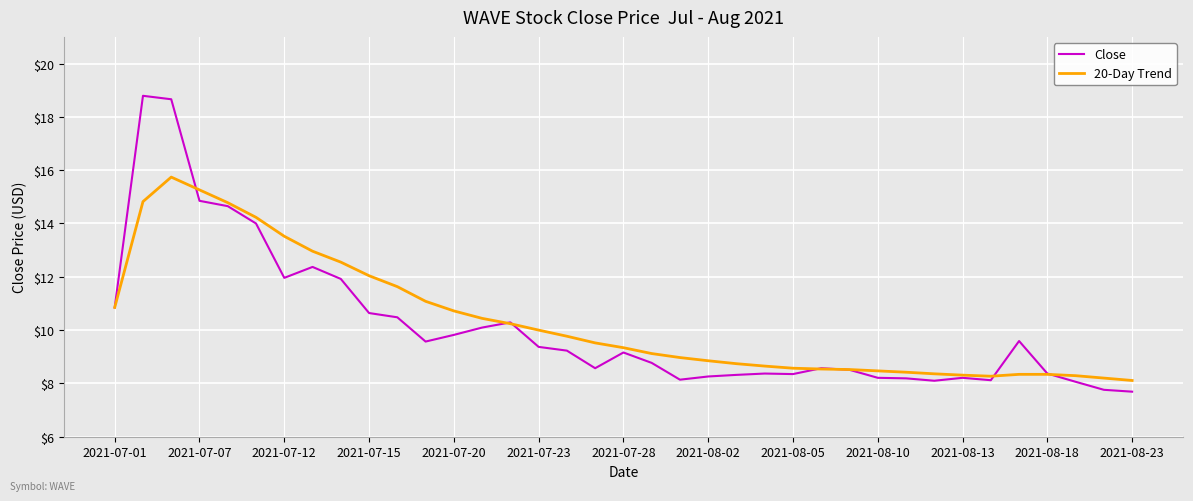

What is the difference between the maximum and minimum values in the 20-Day Trend series?

7.6